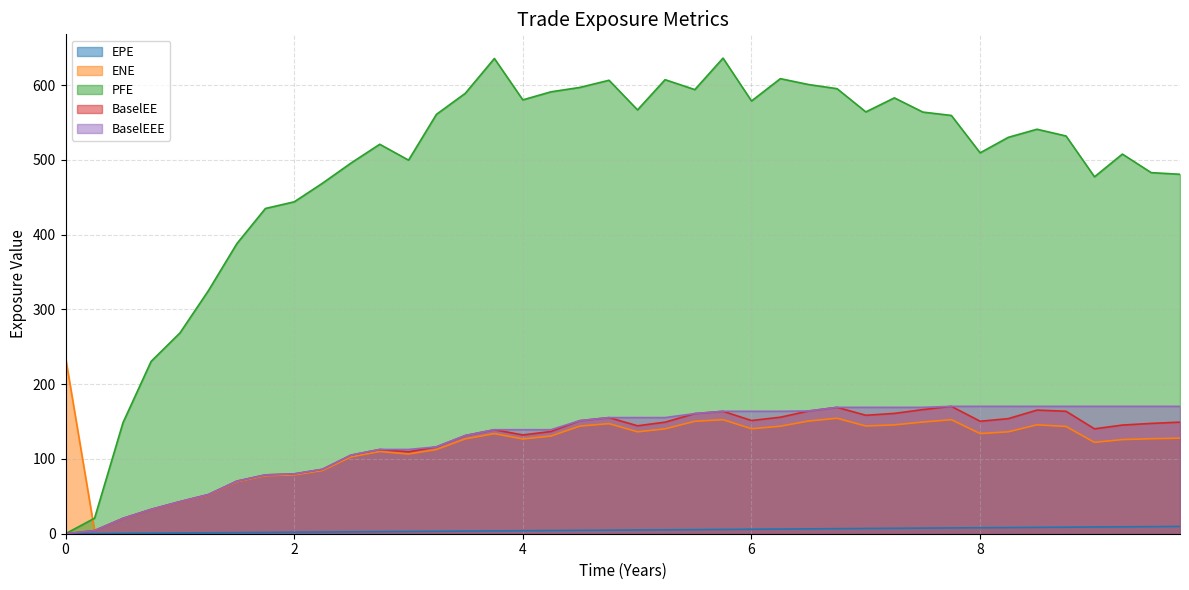

True or false: ENE has a value of 44.9 at 9.74838.

False